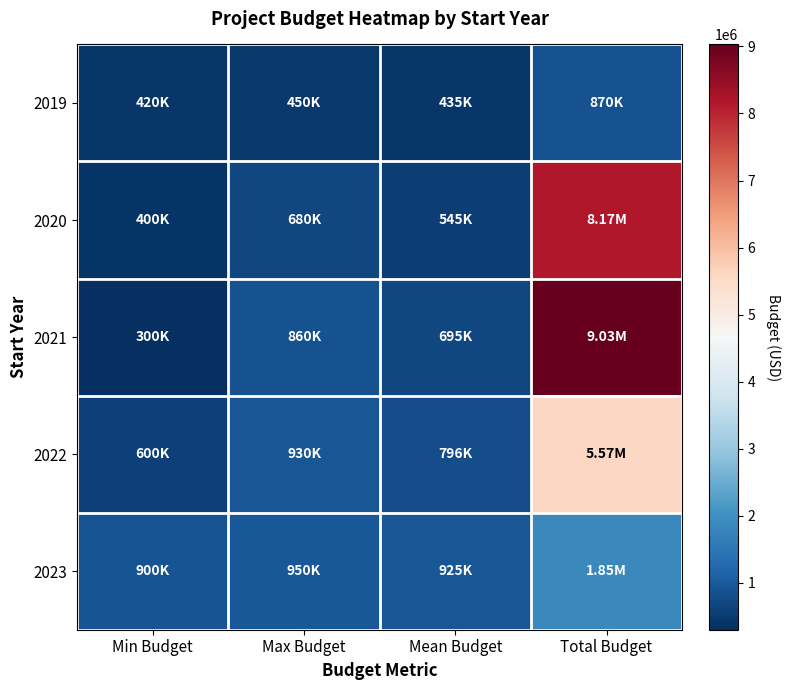

At how many categories does at least one series exceed 3777529?

1